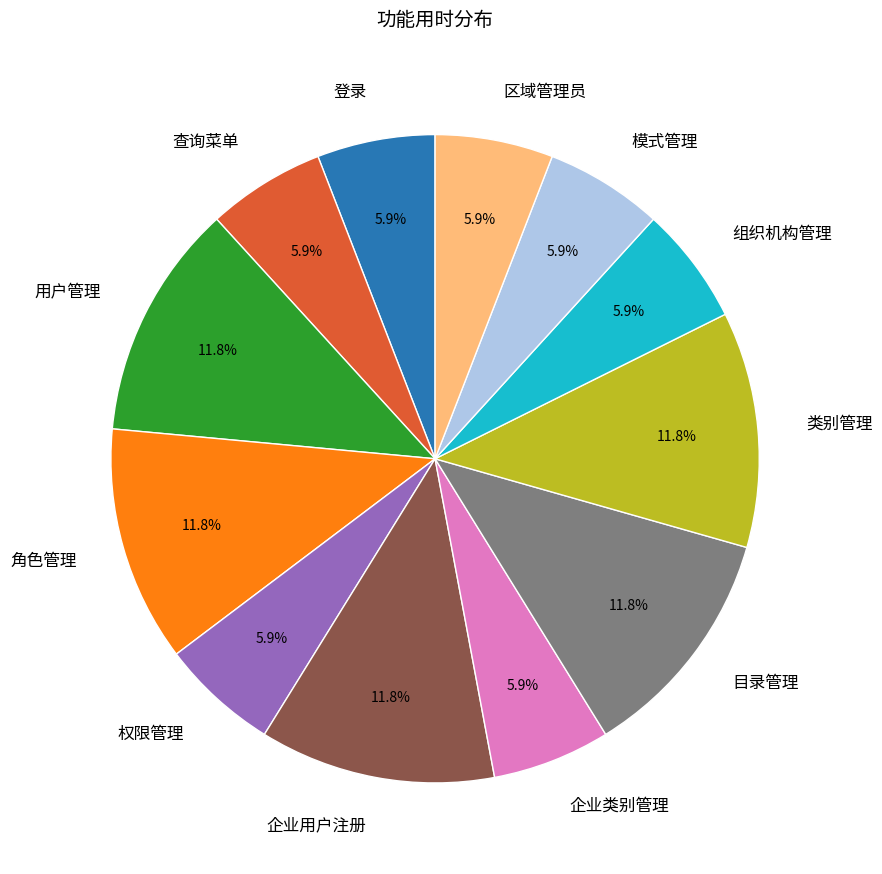

Is 目录管理 the majority of the pie?

No